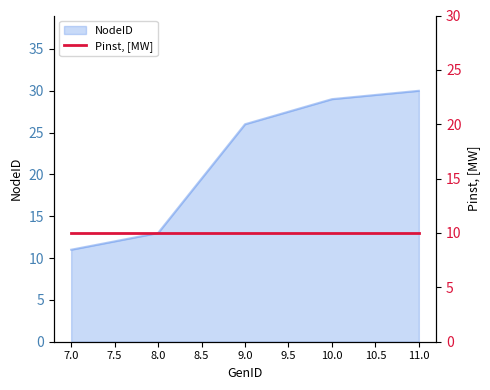

What is the change in value from 8 to 10?

+16